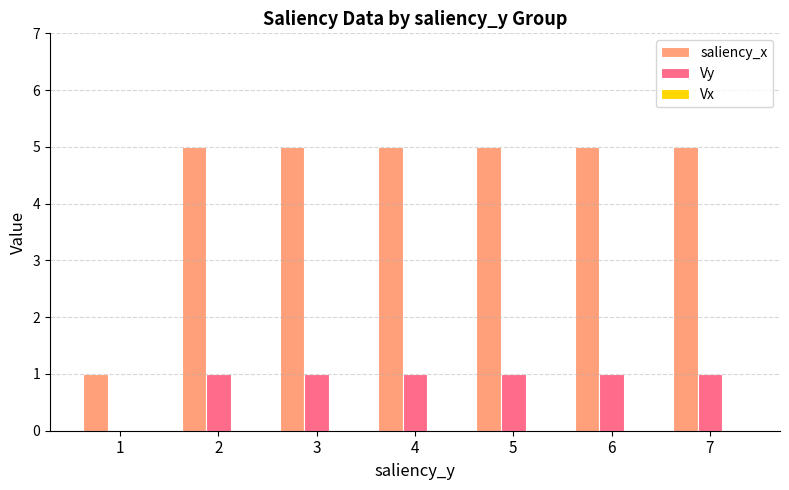

The value of saliency_x at 6 is 5. True or false?

True